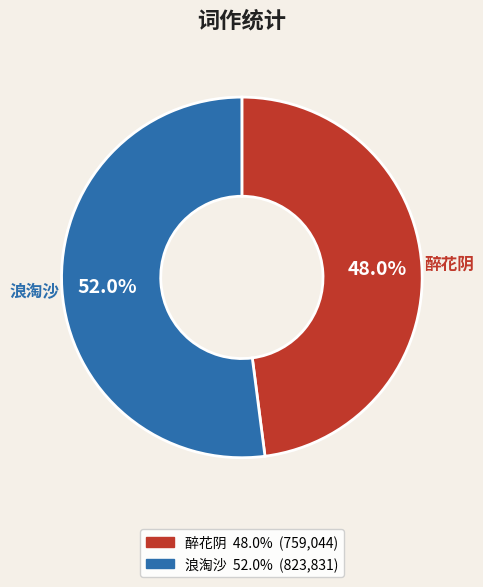

What percentage is NOT represented by 浪淘沙?

48.0%